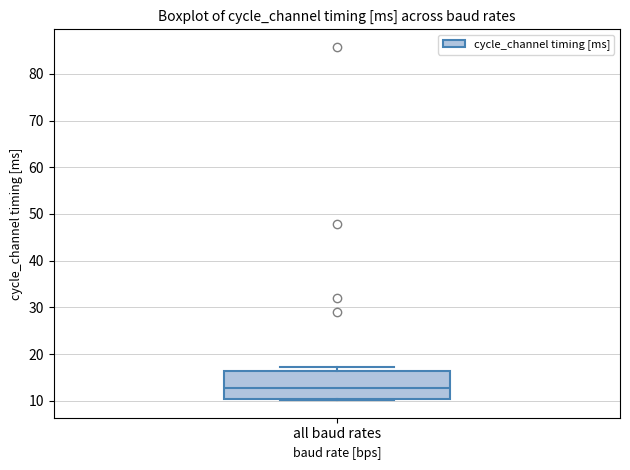

Where is the lower edge of the box for all baud rates on the y-axis? The values are not printed on the chart, so give them approximately, as read against the axis.

10